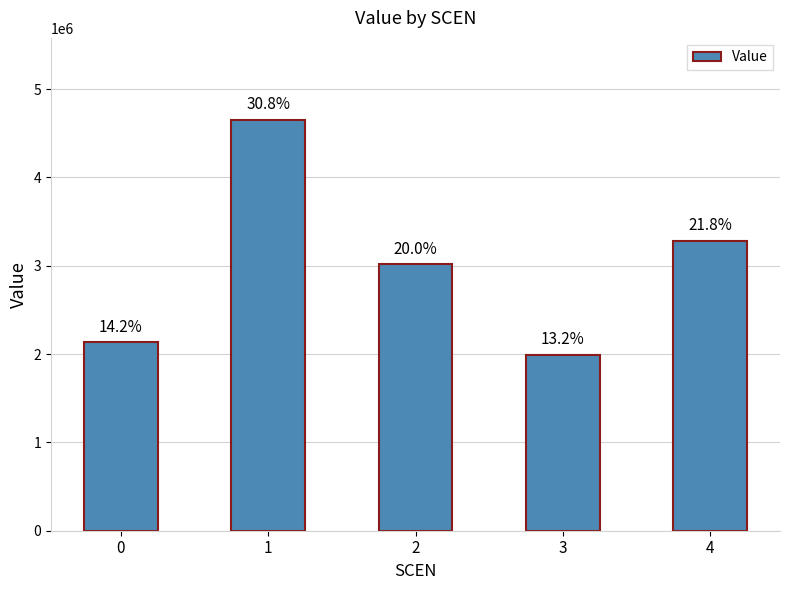

Which category has the highest value across all series?

1